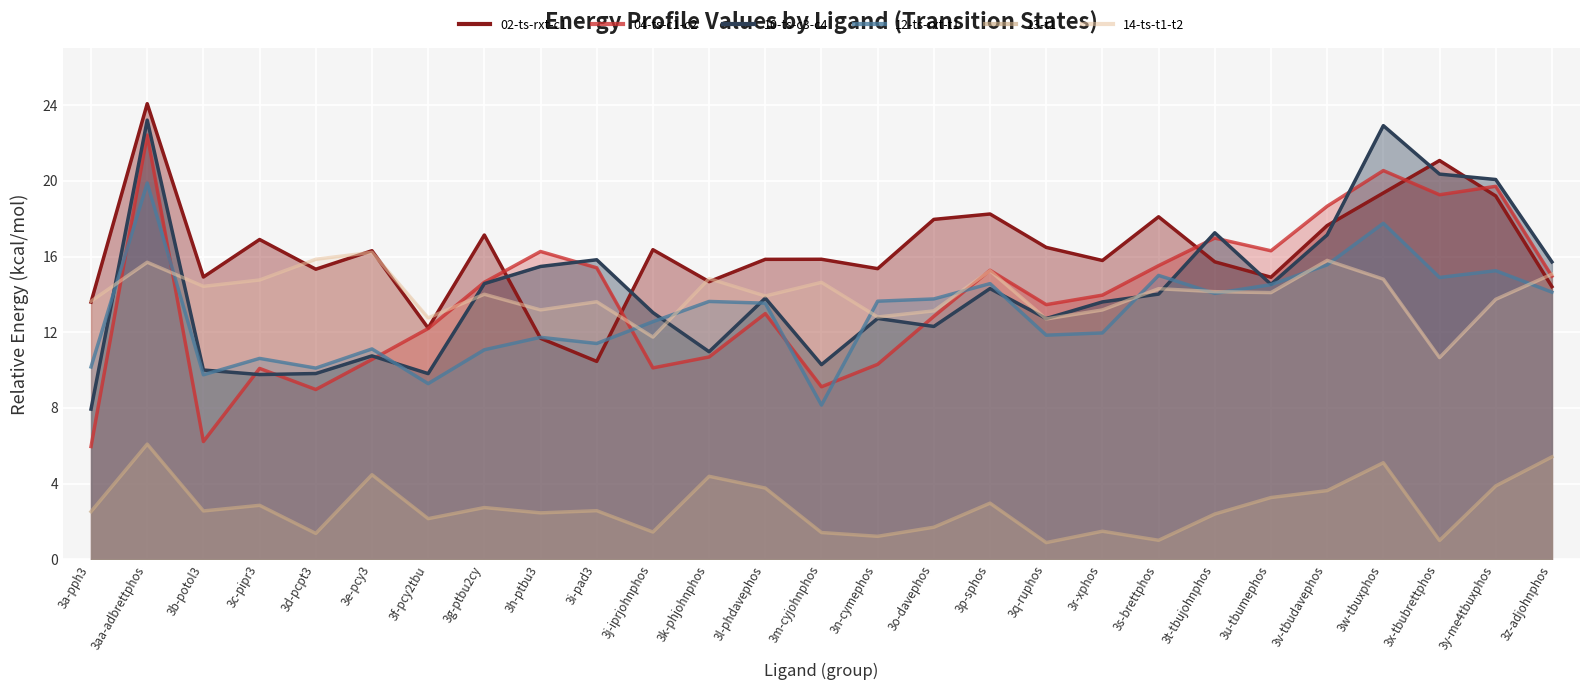

Does the chart display data point markers on the line(s)?

No